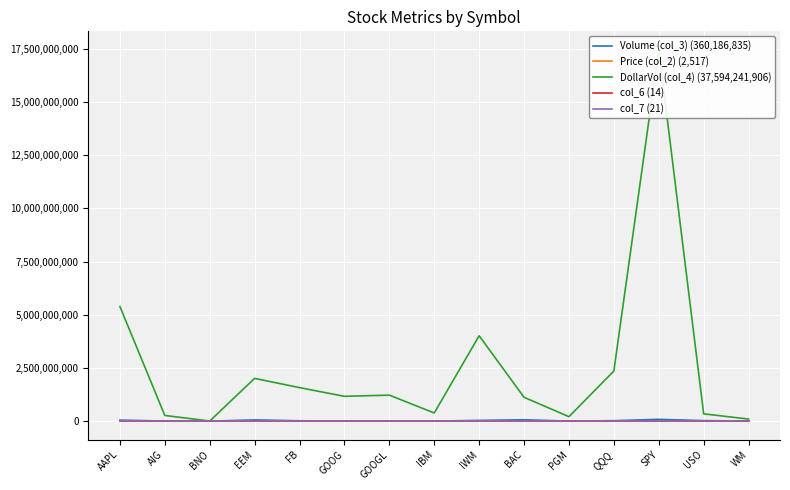

At which label does Volume (col_3) (360,186,835) first exceed 16859753?

AAPL